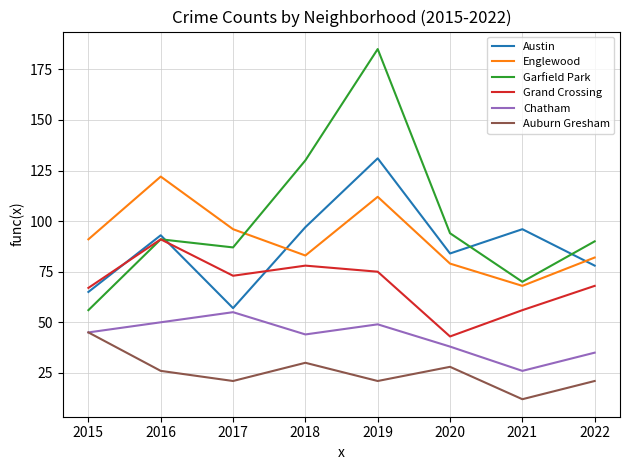

At which category is the sum across all series the highest?

2019